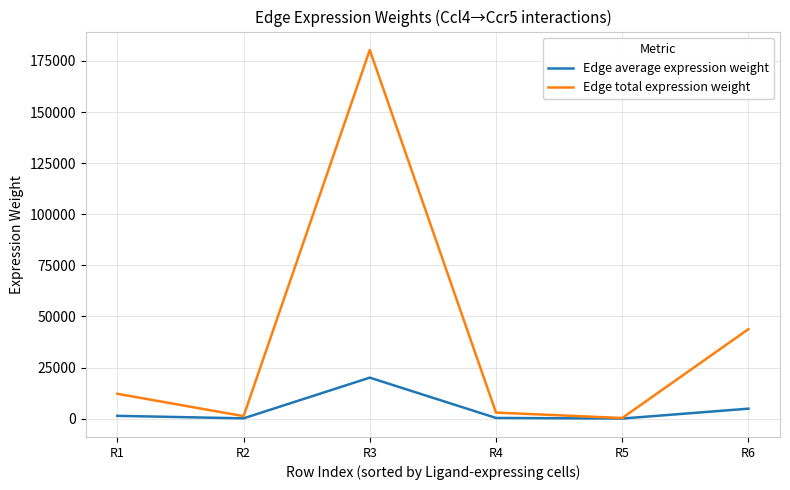

True or false: Edge average expression weight has more than 1 points higher than both neighbors.

False